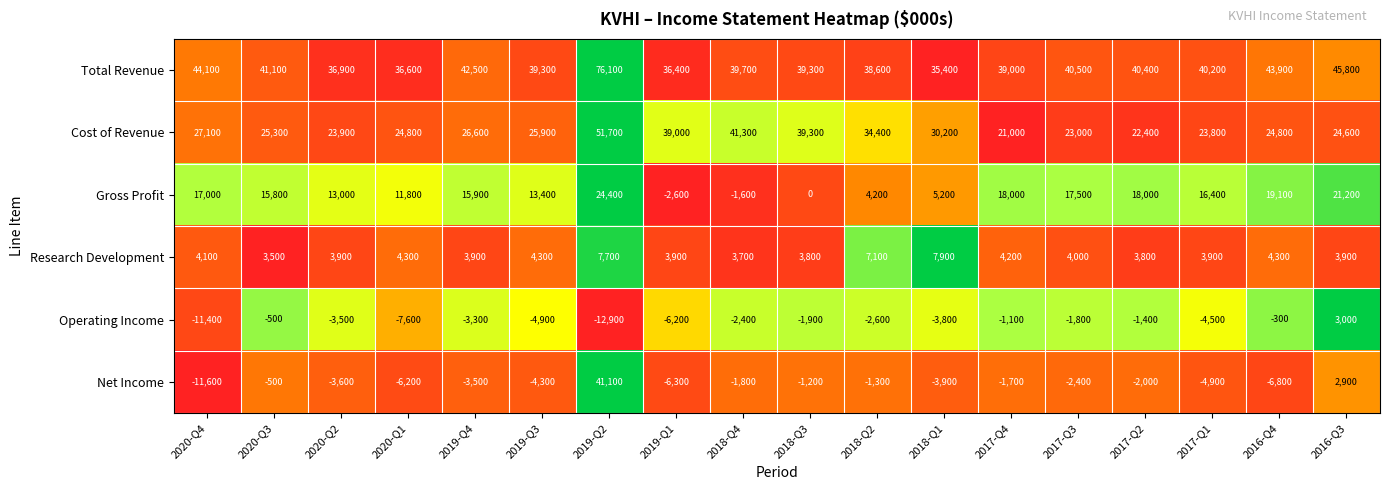

List the labels in order of Operating Income value, largest first.

2016-Q3, 2016-Q4, 2020-Q3, 2017-Q4, 2017-Q2, 2017-Q3, 2018-Q3, 2018-Q4, 2018-Q2, 2019-Q4, 2020-Q2, 2018-Q1, 2017-Q1, 2019-Q3, 2019-Q1, 2020-Q1, 2020-Q4, 2019-Q2